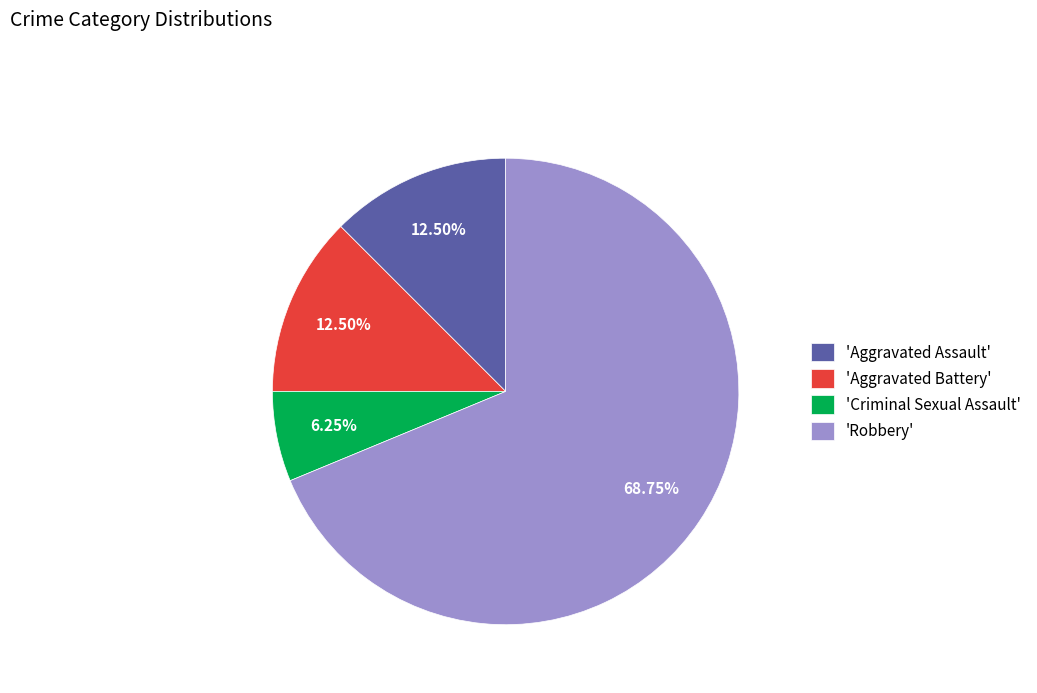

Which slice is the smallest?

'Criminal Sexual Assault'